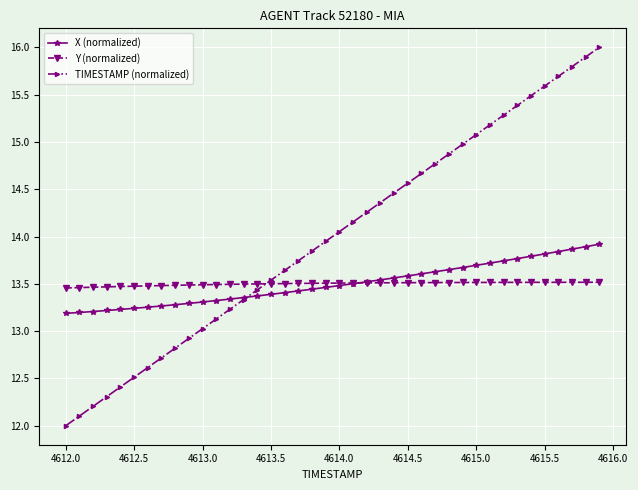

At how many categories does at least one series exceed 14?

20